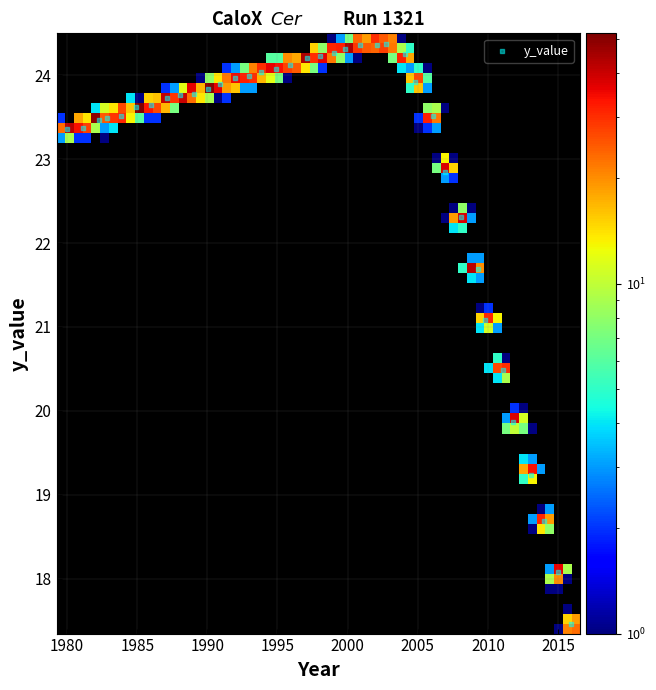

What is the range of Y values (max minus min)?

6.9